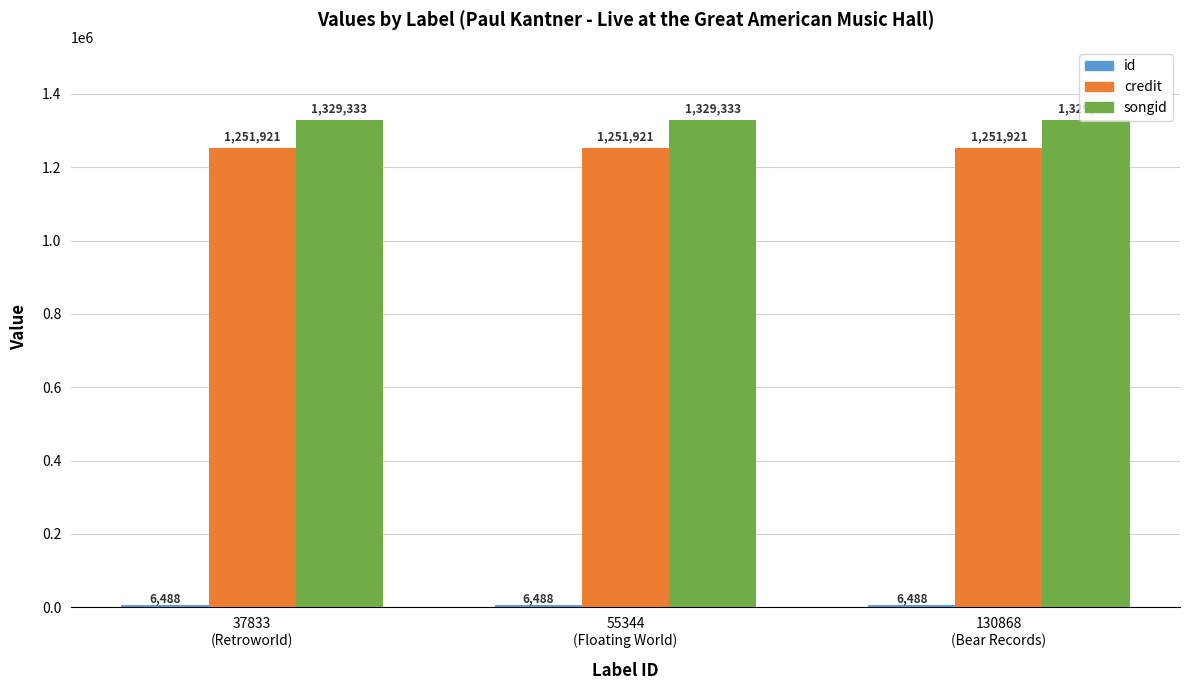

What is the average value of the credit series?

1251921